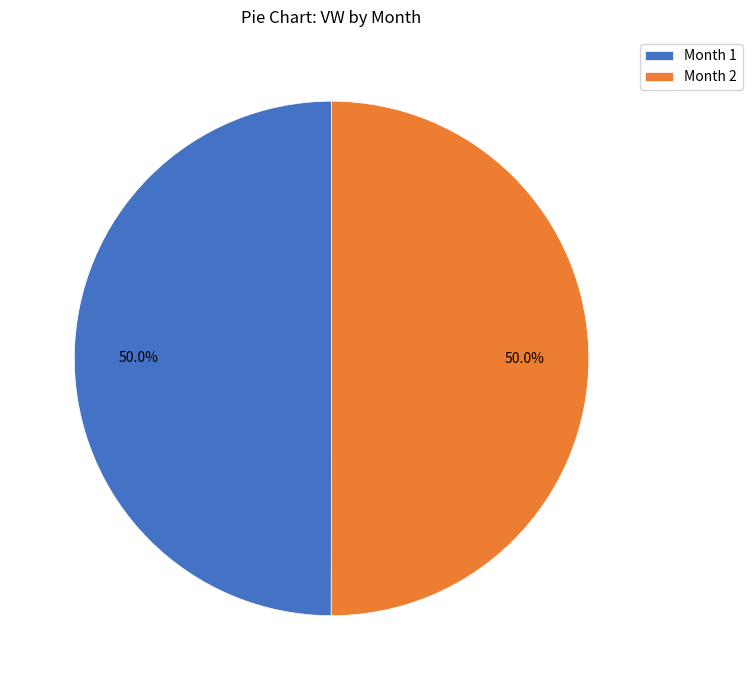

Approximately how many times larger is the value at Month 2 compared to Month 1?

1.0